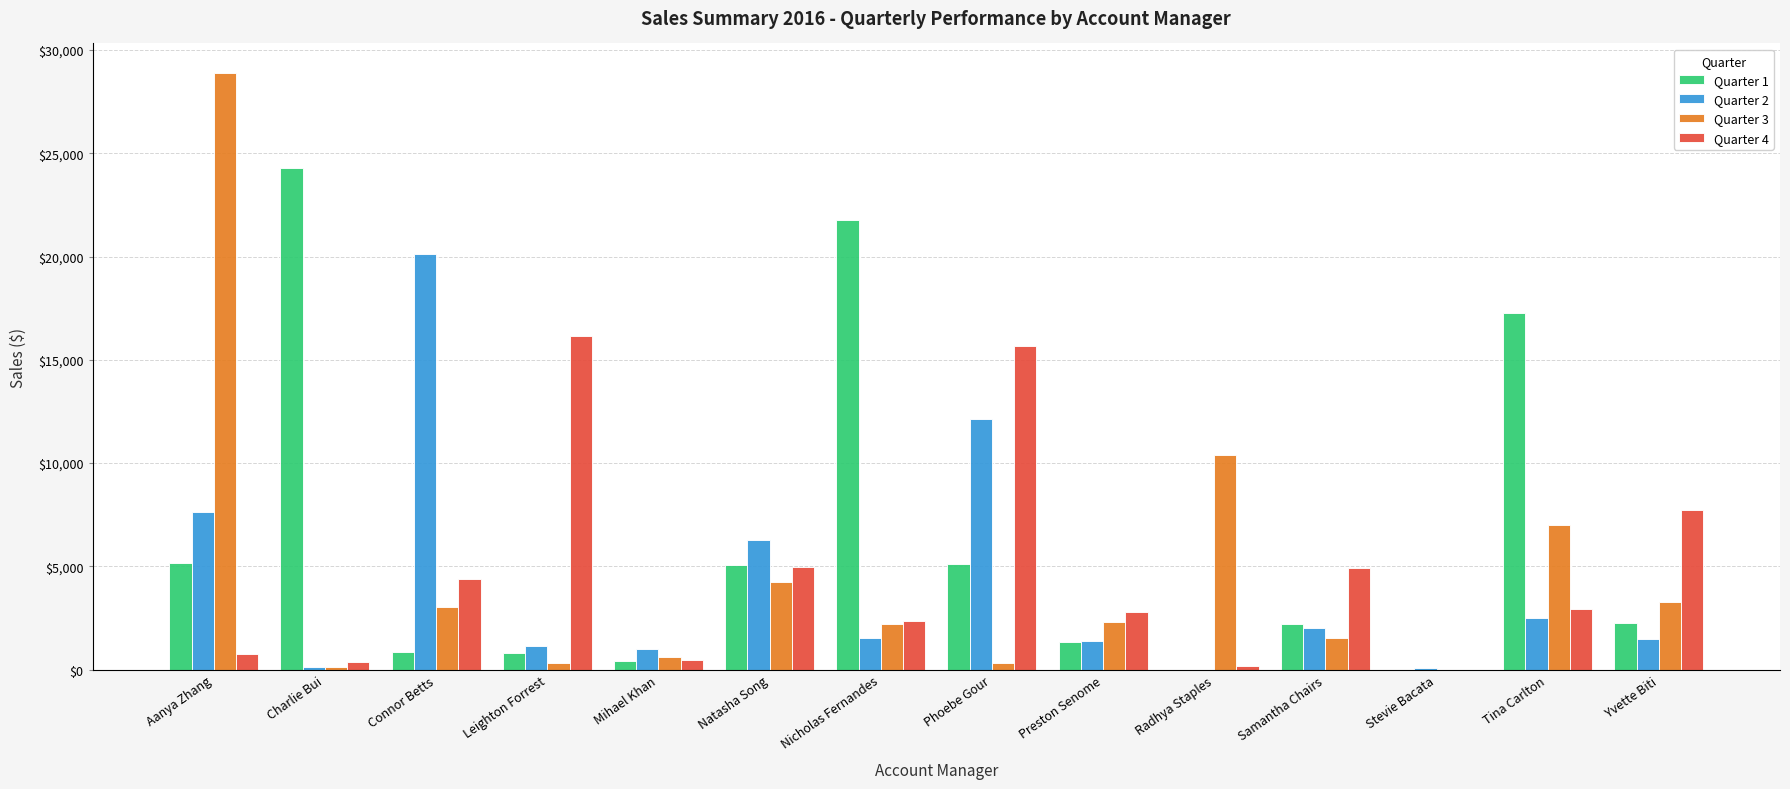

At which category is the sum across all series the highest?

Aanya Zhang